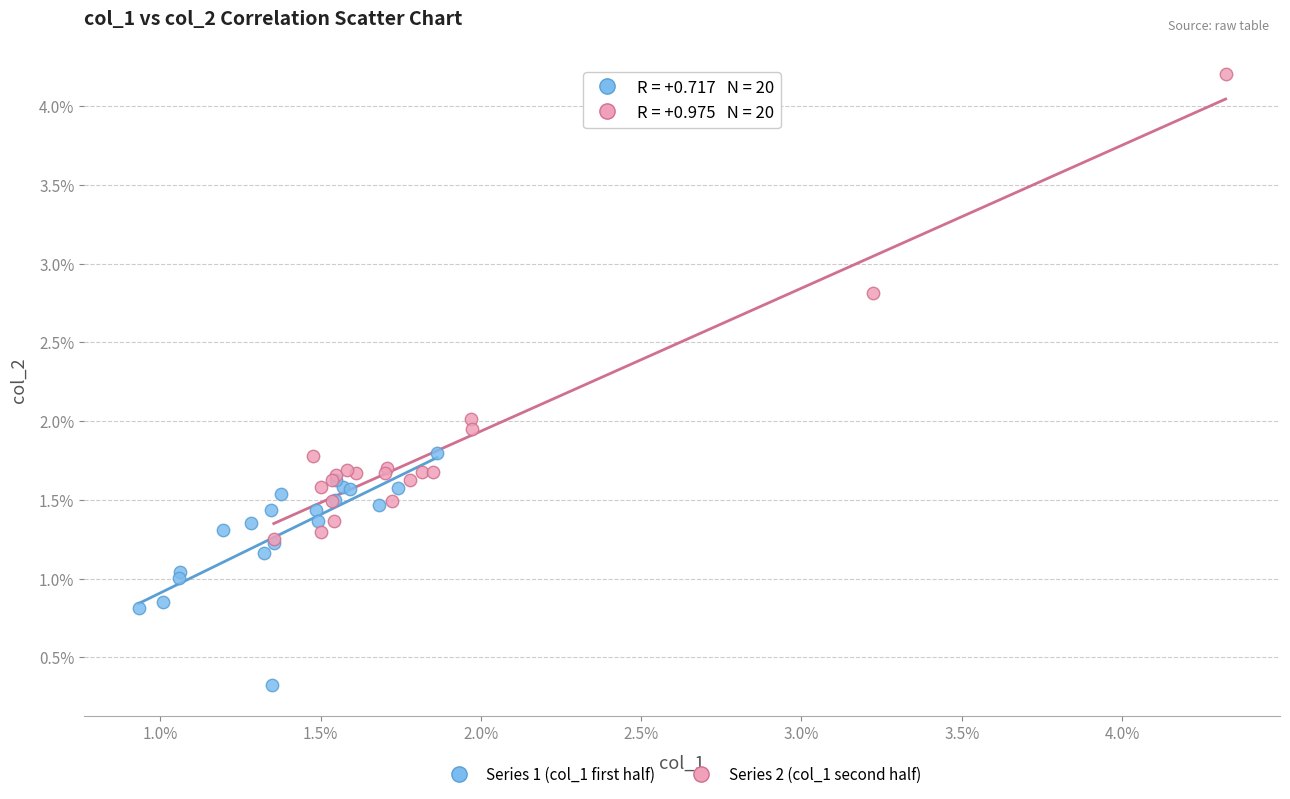

What are all the series names shown in the legend?

Series 1 (col_1 first half), Series 2 (col_1 second half)